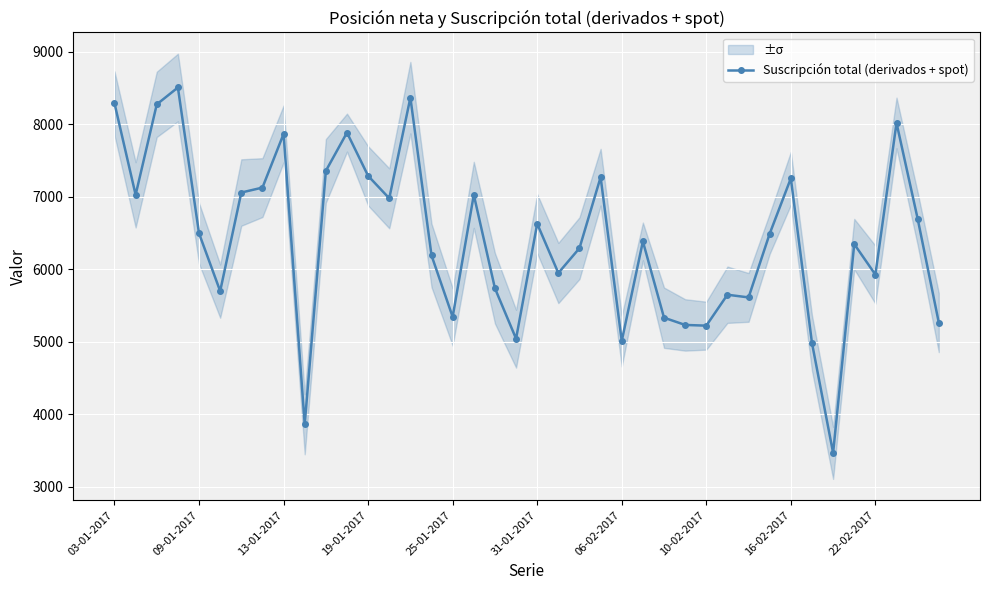

True or false: Suscripción total (derivados + spot) has a value of 5009 at 06-02-2017.

True